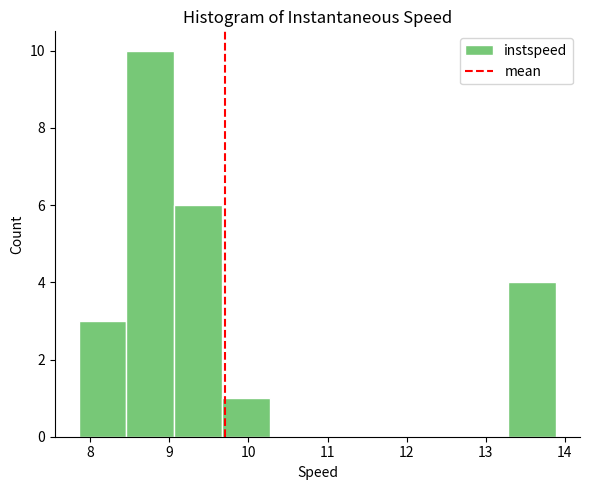

Reading left to right, list every bar in this chart as the range it spans on the x-axis followed by its height. Neither the bar edges nor the heights are printed on the chart, so give them approximately, as read against the axes.

7.9 to 8.5: 3
8.5 to 9.1: 10
9.1 to 9.7: 6
9.7 to 10.3: 1
10.3 to 10.9: 0
10.9 to 11.5: 0
11.5 to 12.1: 0
12.1 to 12.7: 0
12.7 to 13.3: 0
13.3 to 13.9: 4